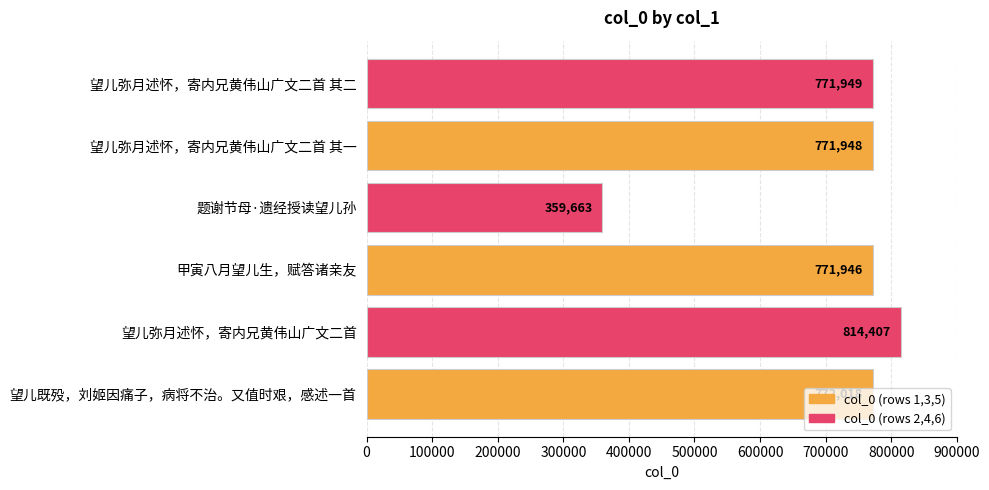

What is the maximum value shown in the chart?

814407